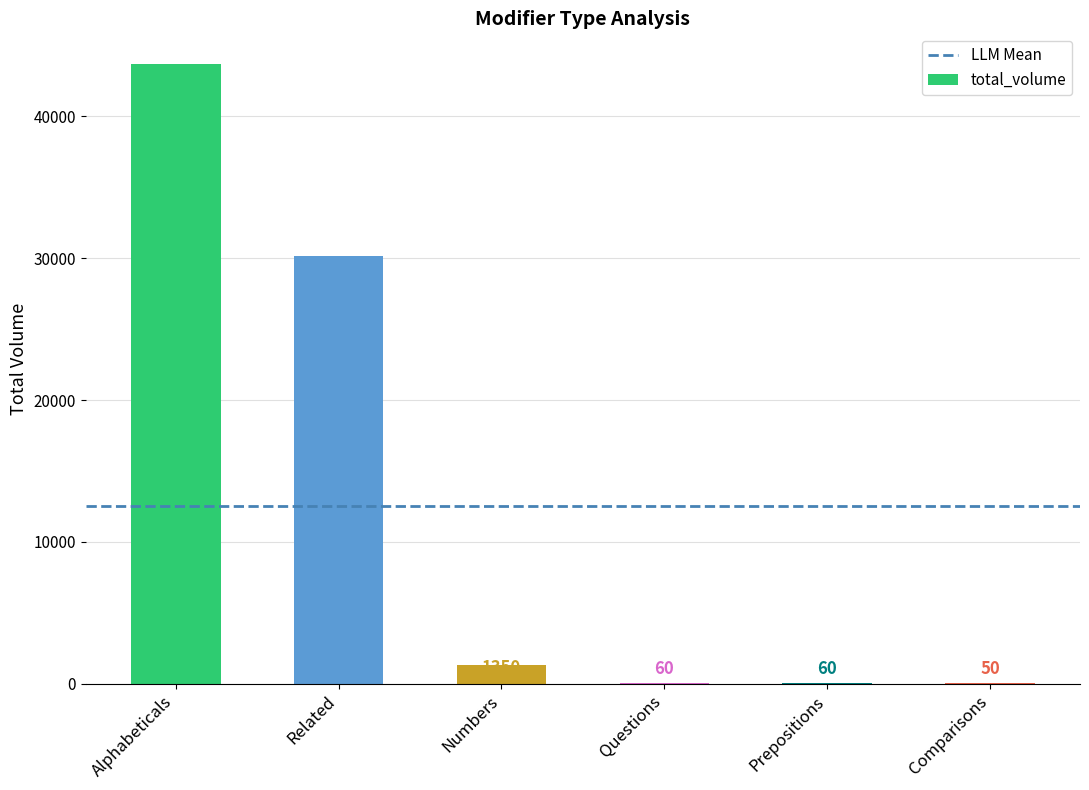

What is the average value?

12557